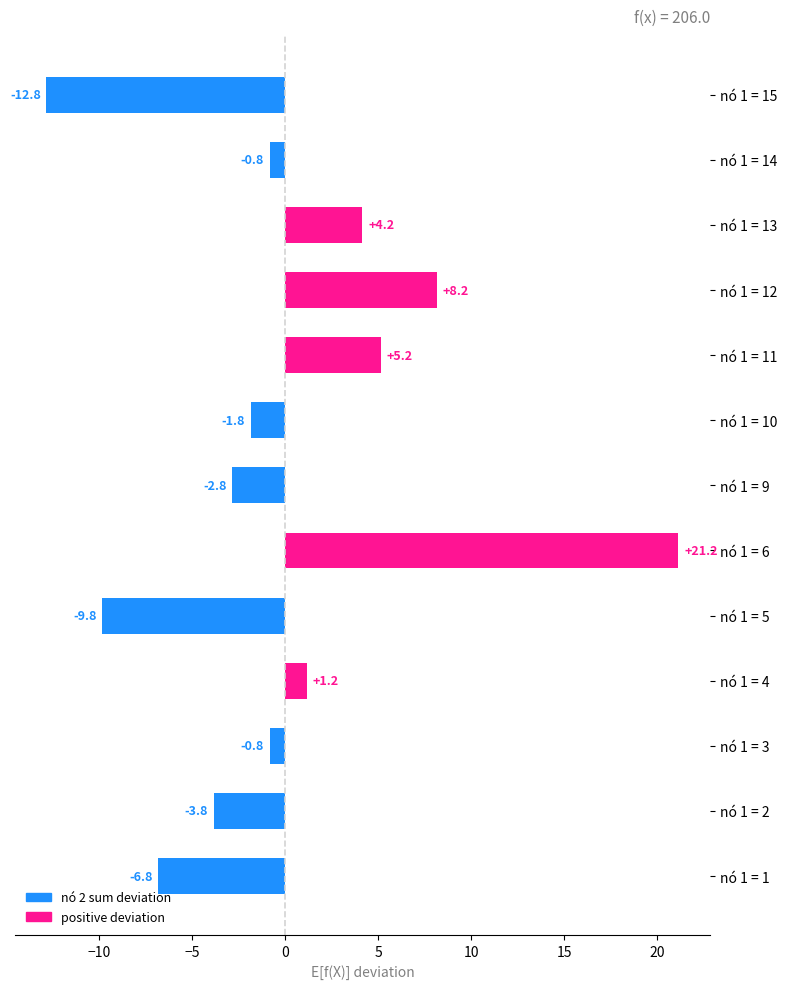

What is the difference between the second highest and second lowest values?

18.0